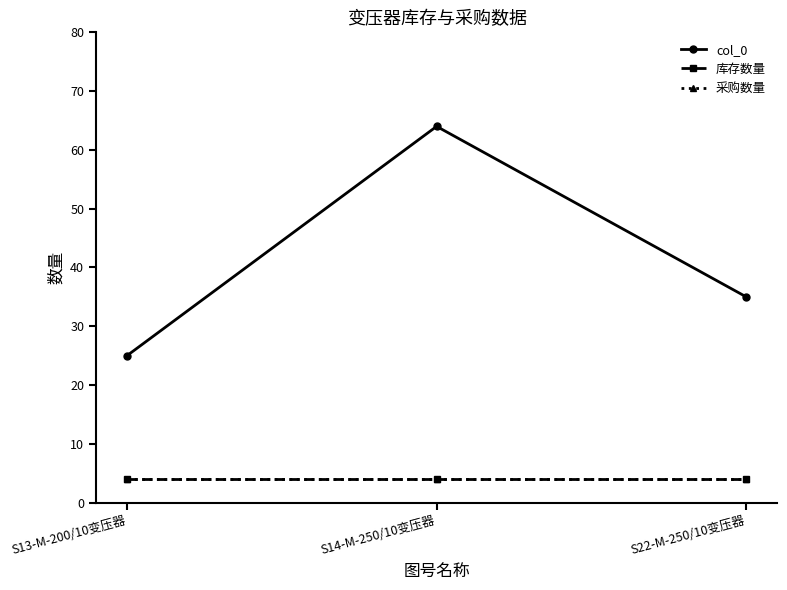

Does the chart have visible grid lines?

No